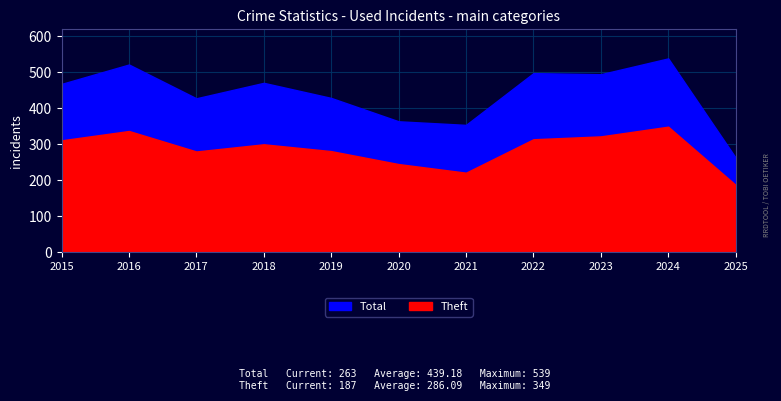

True or false: Total and Theft cross at least once.

False